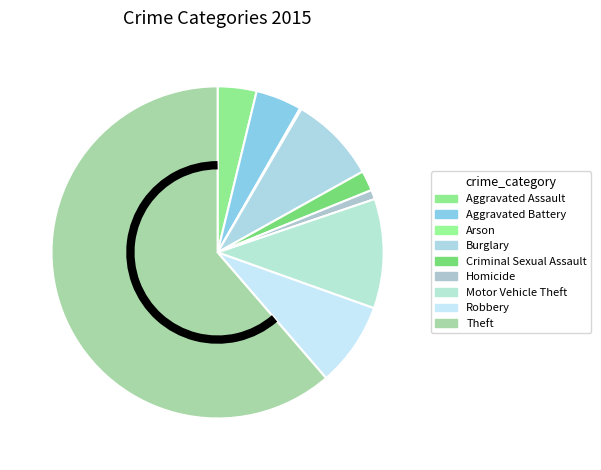

How many slices are in this pie chart?

9